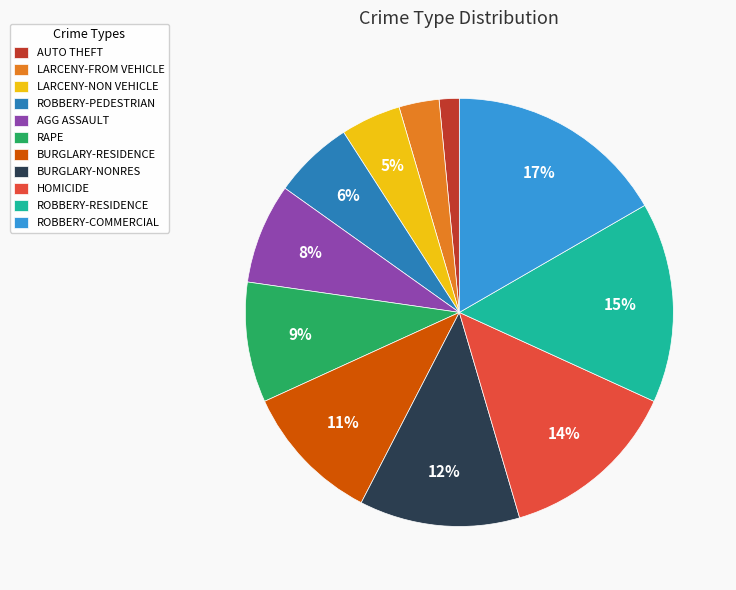

Is the sum of ROBBERY-RESIDENCE and AGG ASSAULT greater than half?

No